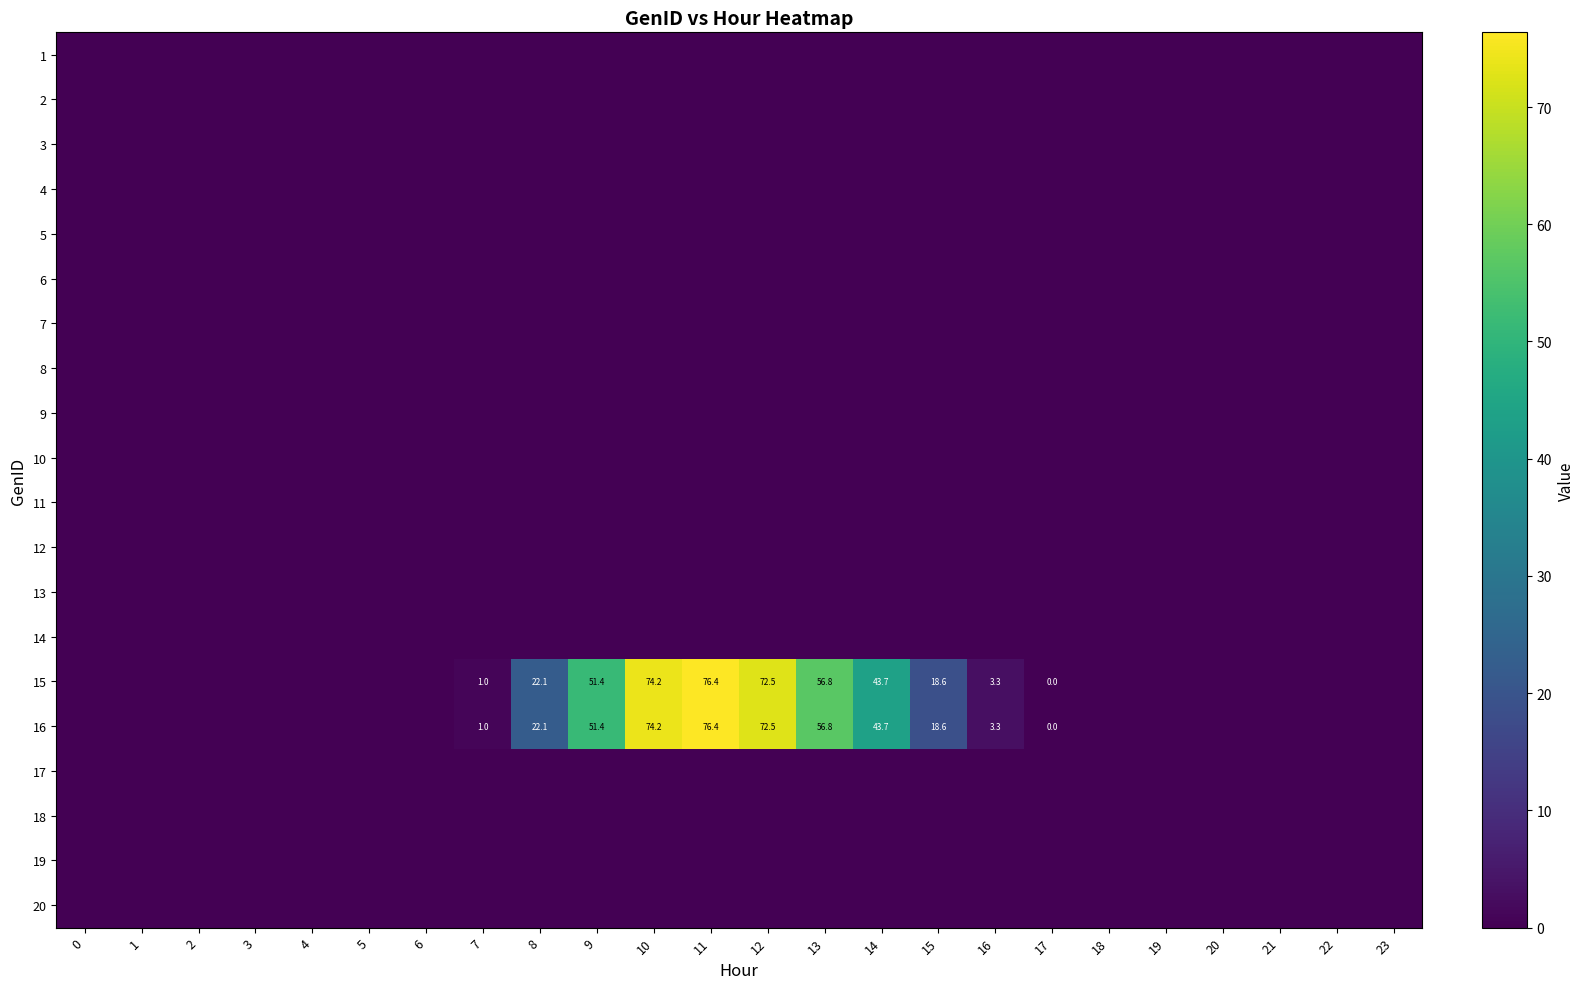

What is the maximum value shown in the chart?

76.4